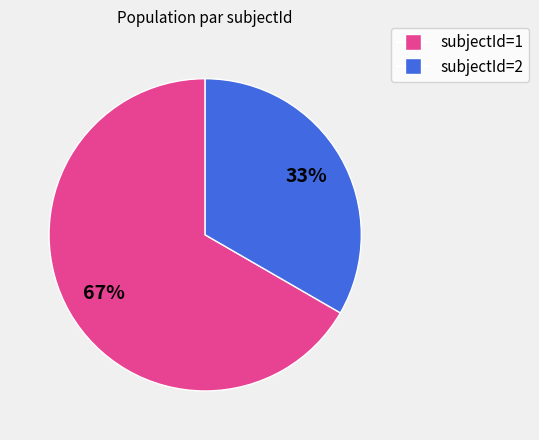

To the nearest percent, what portion does subjectId=1 represent?

67%